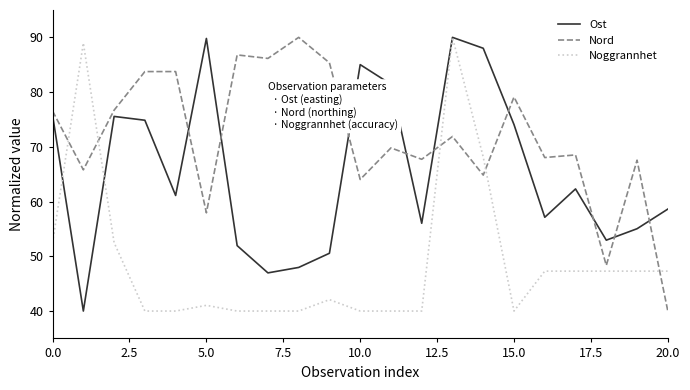

Which series has the largest total across all categories?

Nord